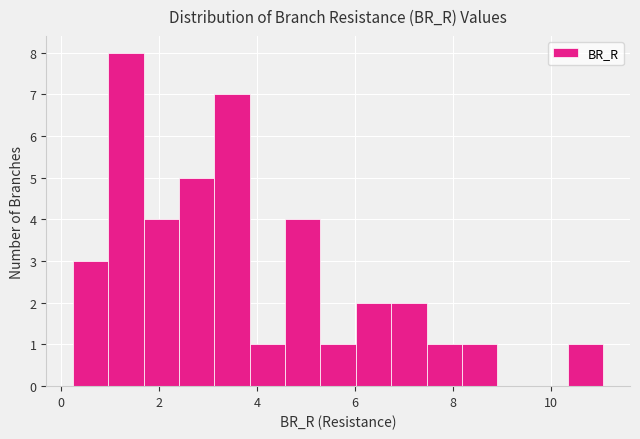

Around what value on the x-axis is the tallest bar? Give the approximate position of its centre, as read against the axis.

1.4